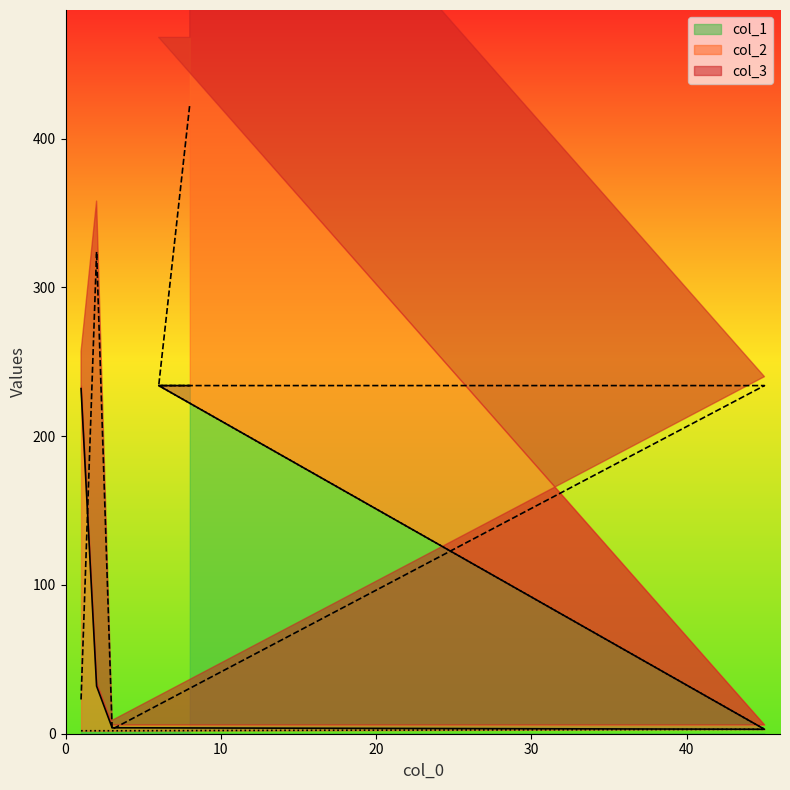

Which series changed the most between 1 and 2?

col_3